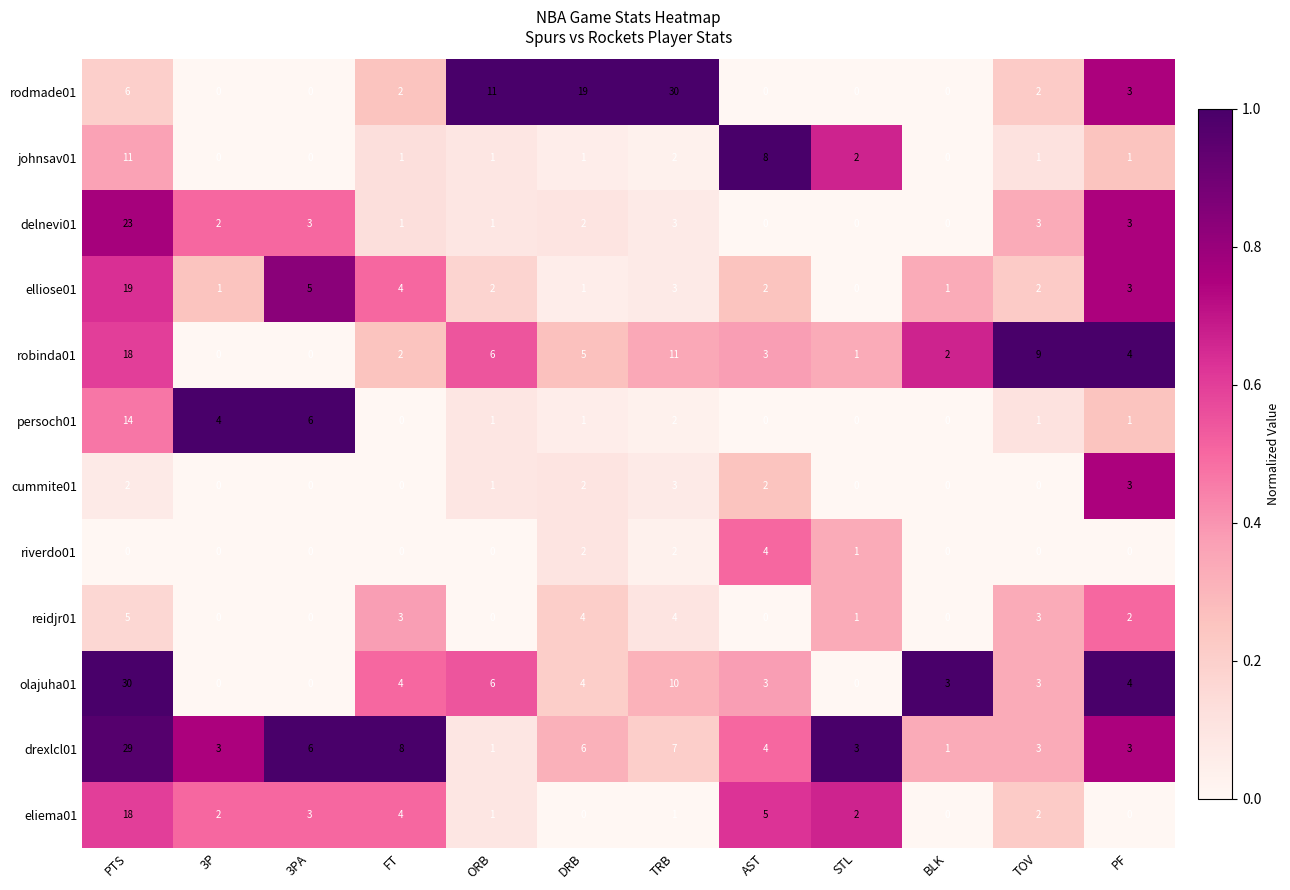

Count the number of categories in the chart.

12